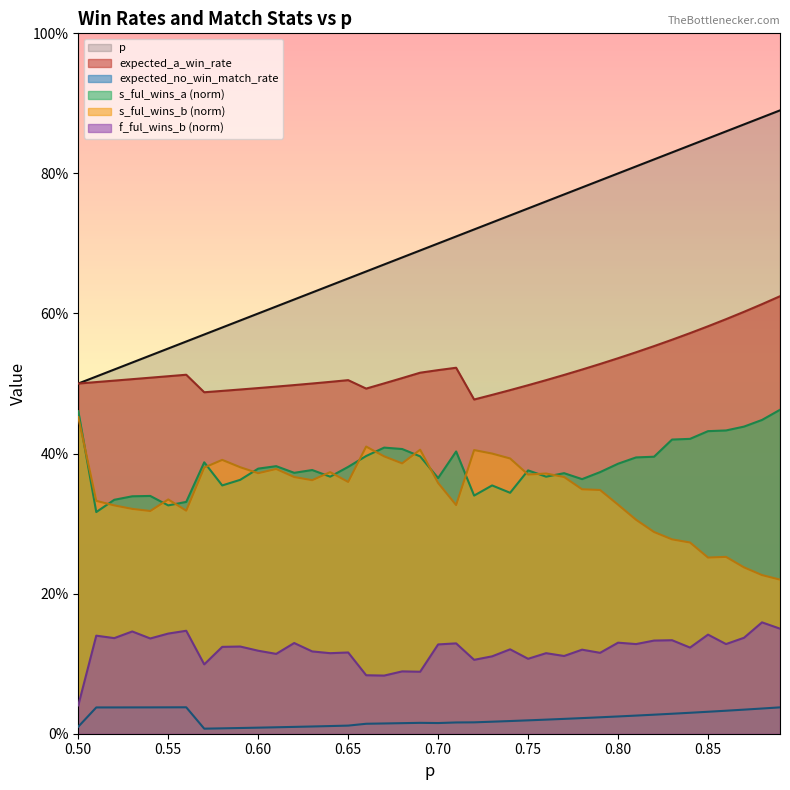

At which category does the chart reach its minimum across all series?

0.57